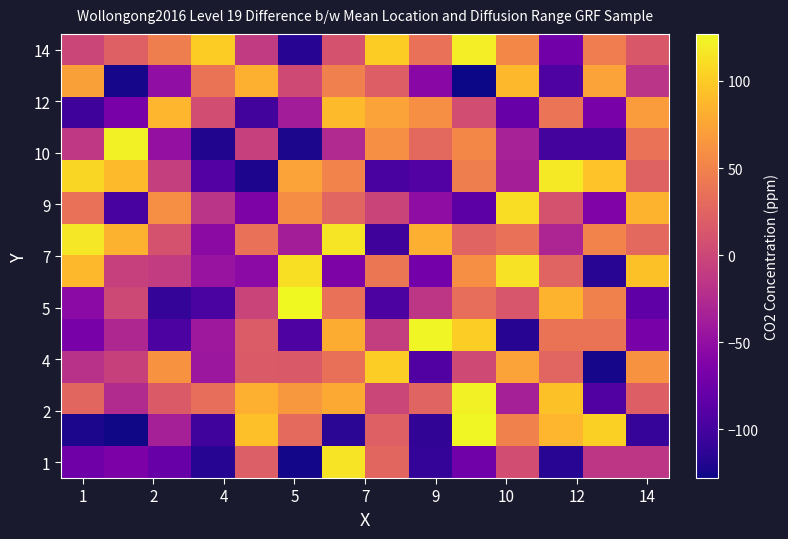

How many data points does each series have?

14